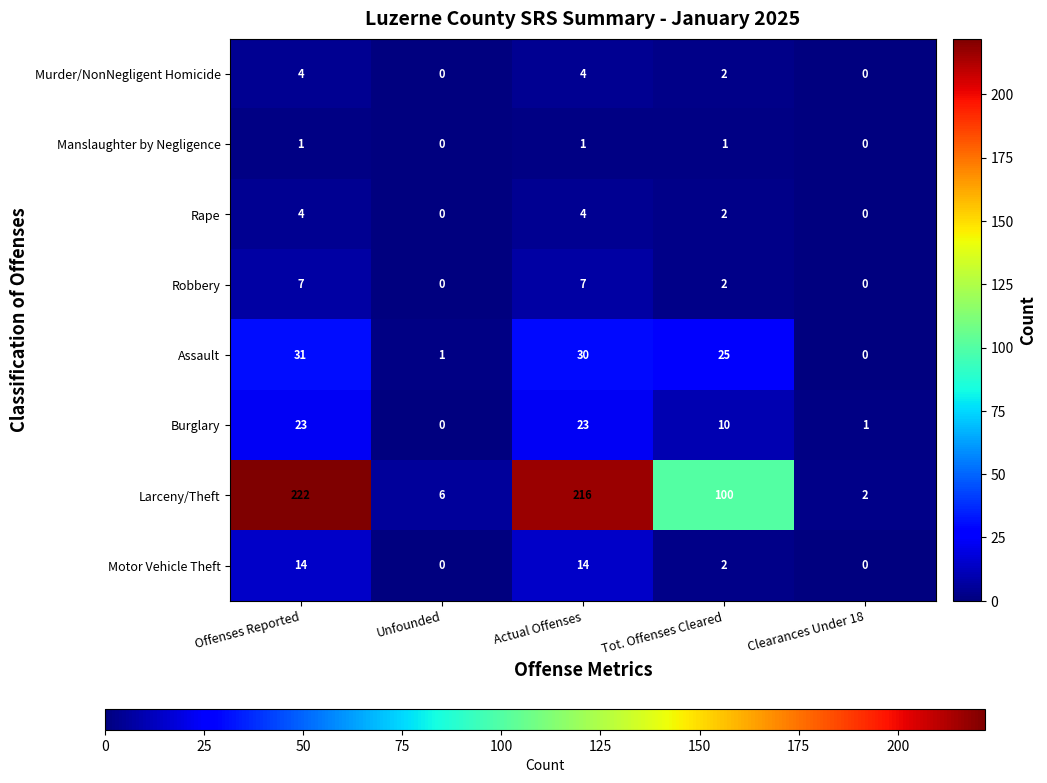

How many distinct data groups are displayed?

8